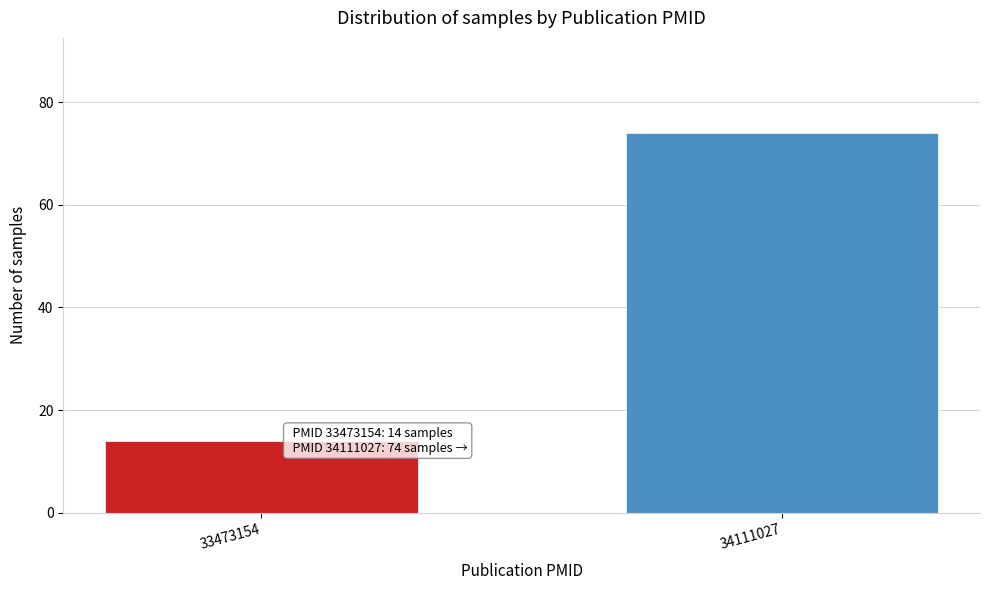

Reading left to right, extract all data points from this chart.

33473154=14	34111027=74